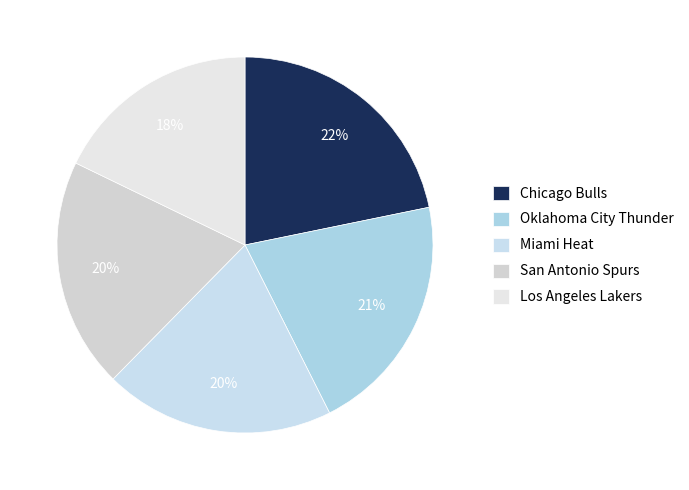

How many slices are in this pie chart?

5